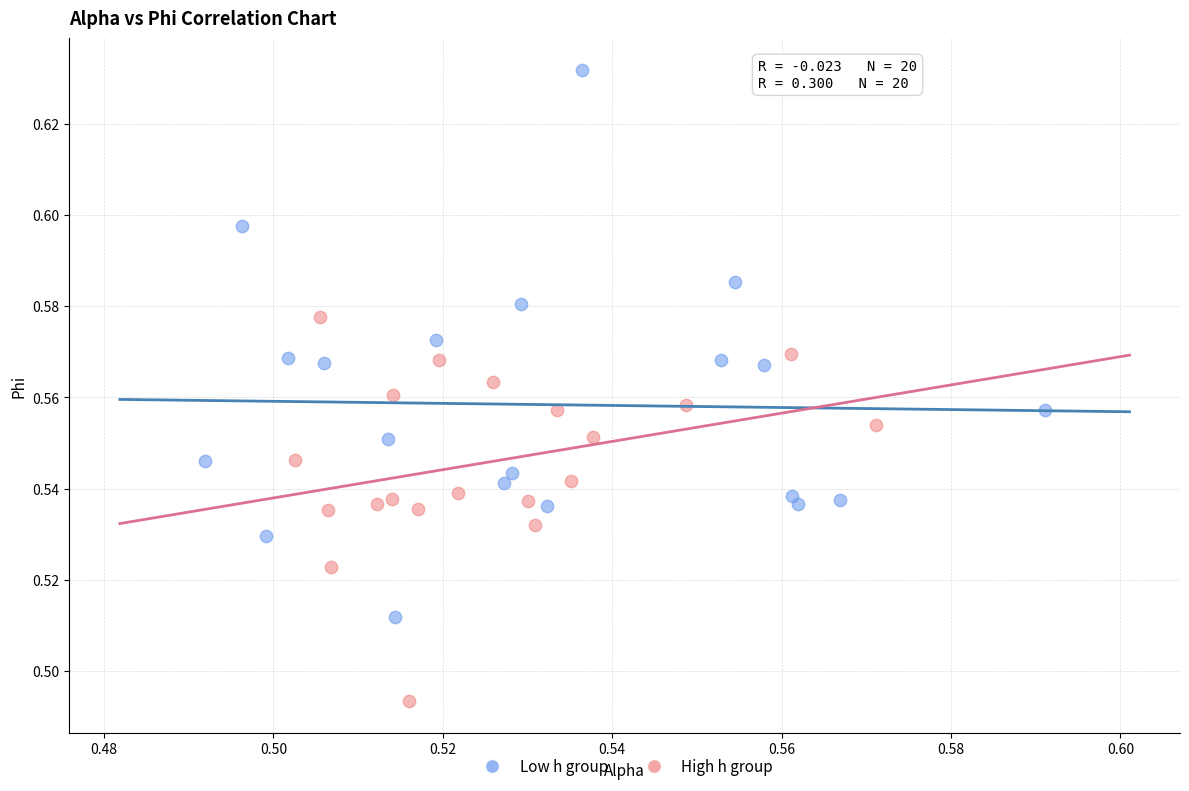

Which series reaches the maximum Y coordinate?

Low h group